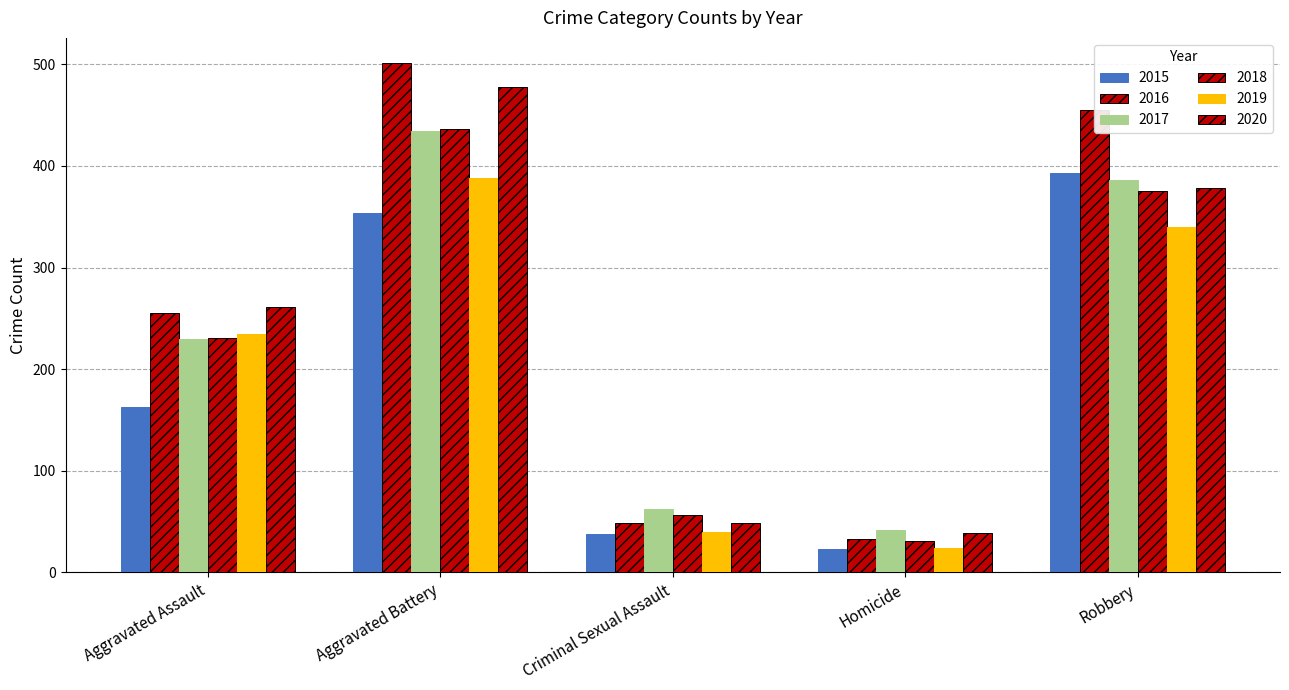

How many bars are there in each group?

6